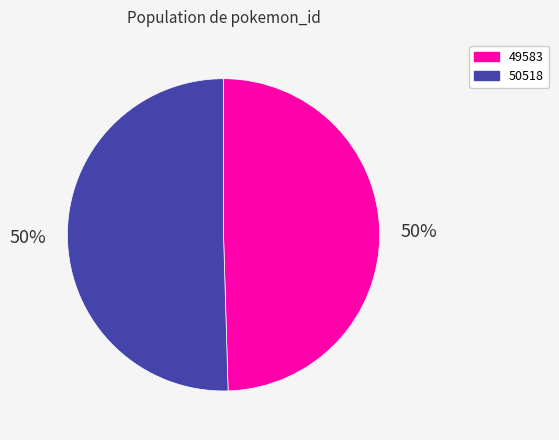

To the nearest percent, what is the combined percentage of 50518 and 49583?

100%